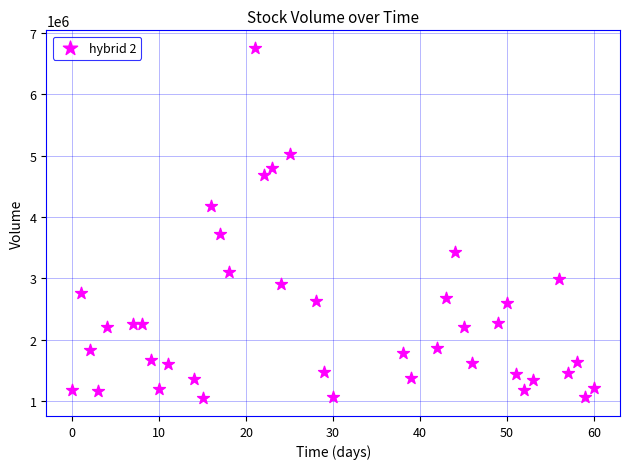

What Y value in the scatter plot is closest to 3900643?

3722522